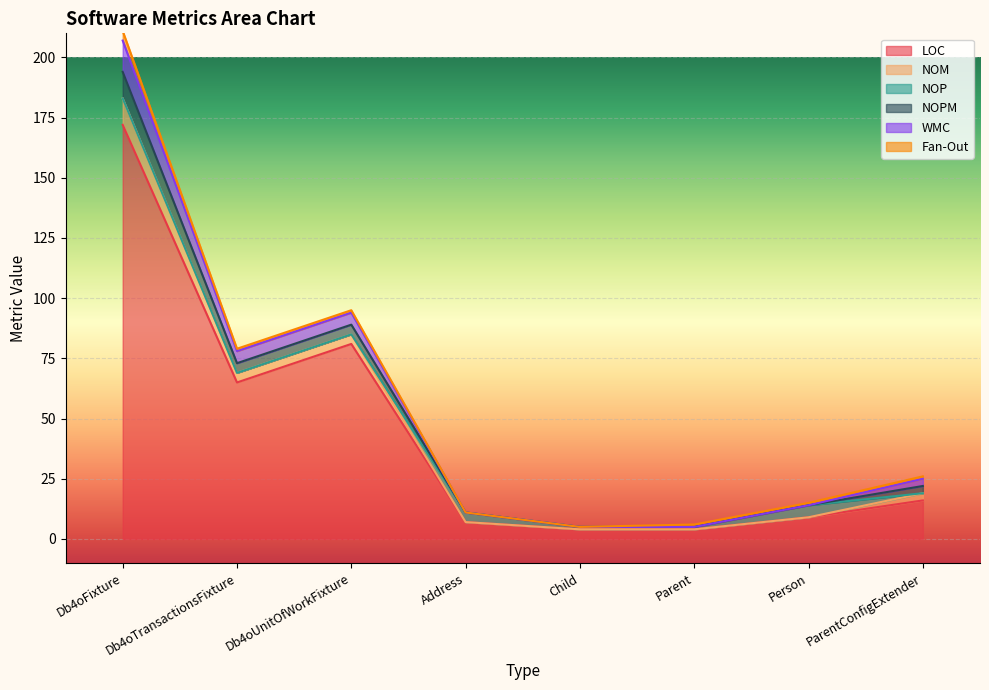

List the series in order of their peak value, lowest first.

Fan-Out, NOP, NOM, NOPM, WMC, LOC